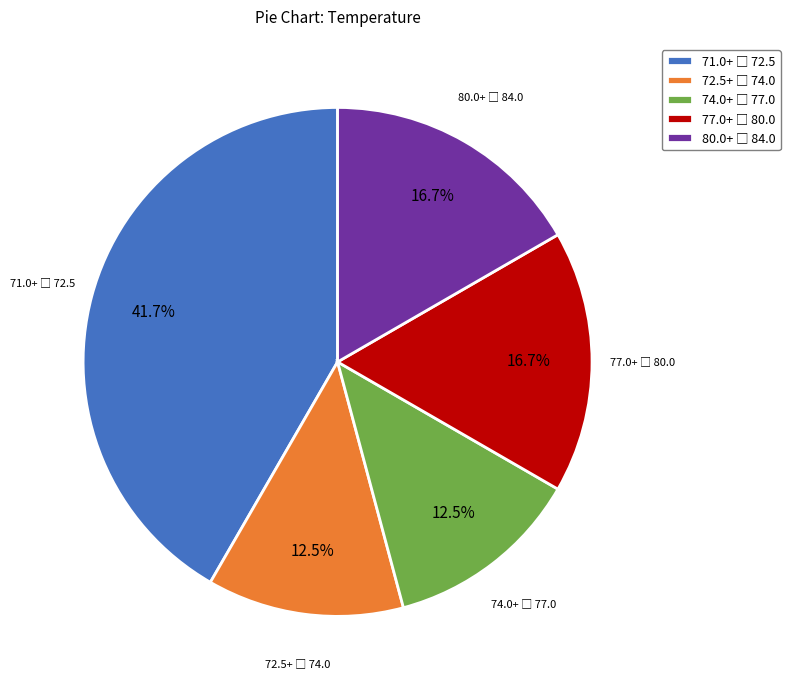

Is there a majority slice in this chart?

No